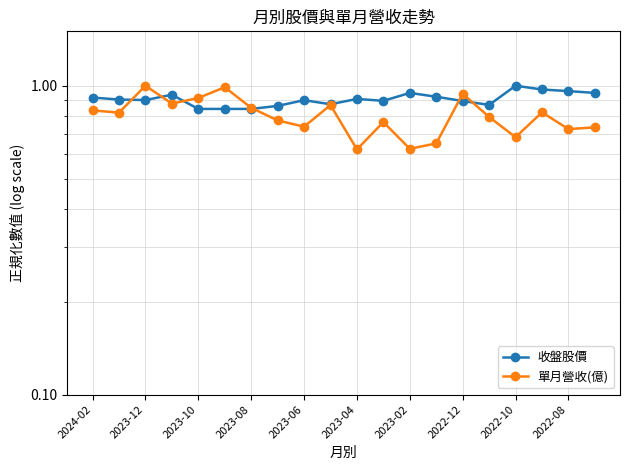

True or false: 收盤股價 has a value of 0.9 at 11.

True